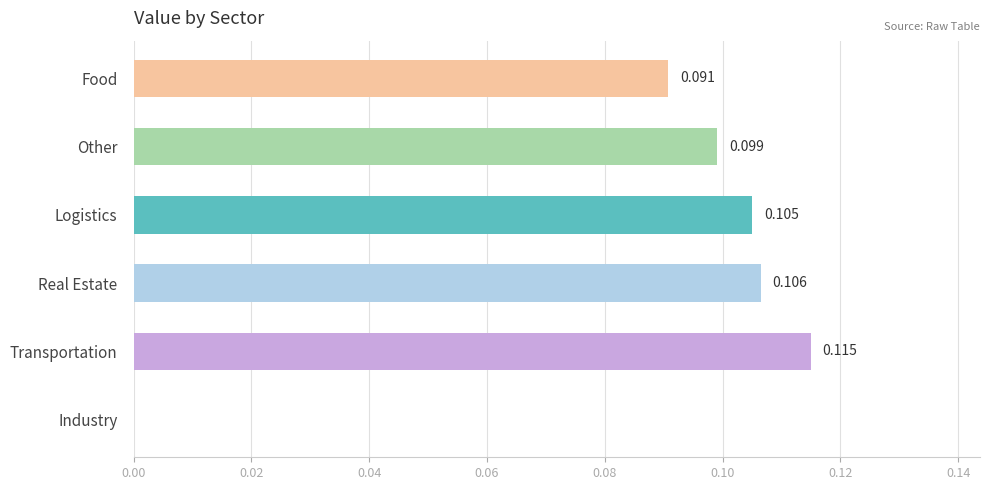

At which category does the chart reach its peak across all series?

Transportation